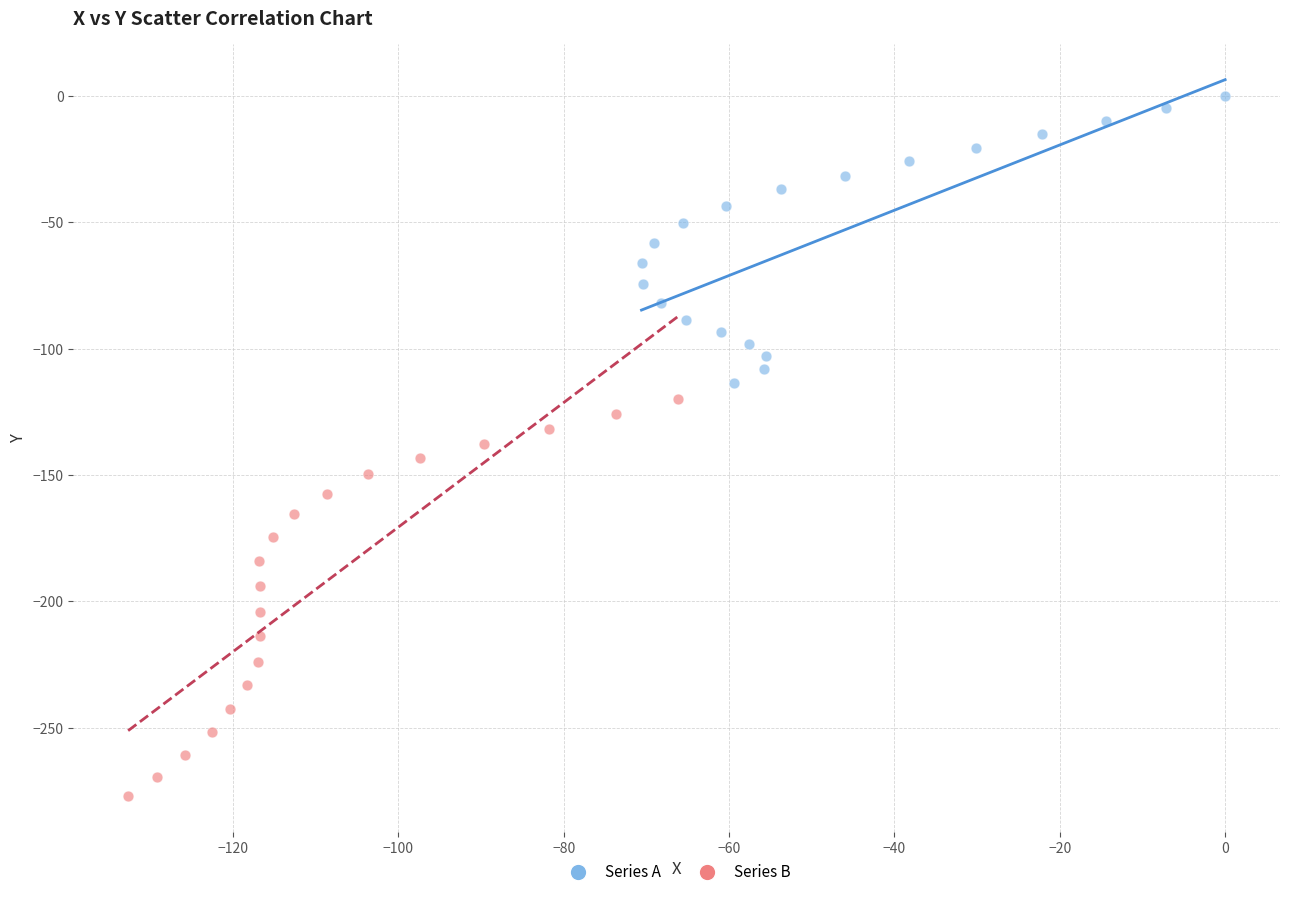

Which series has the widest spread of Y values?

Series B